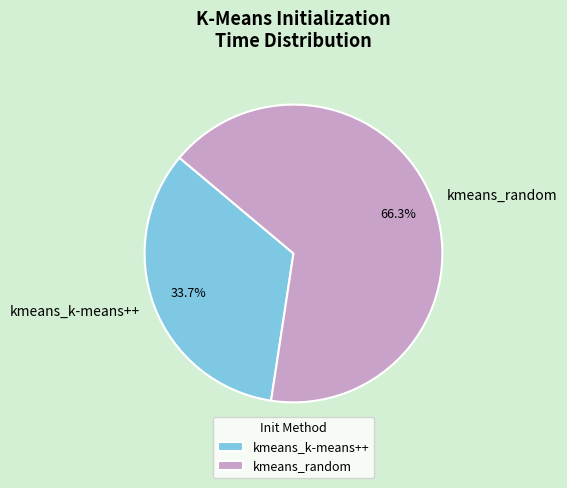

What is the smallest slice in the pie chart?

kmeans_k-means++